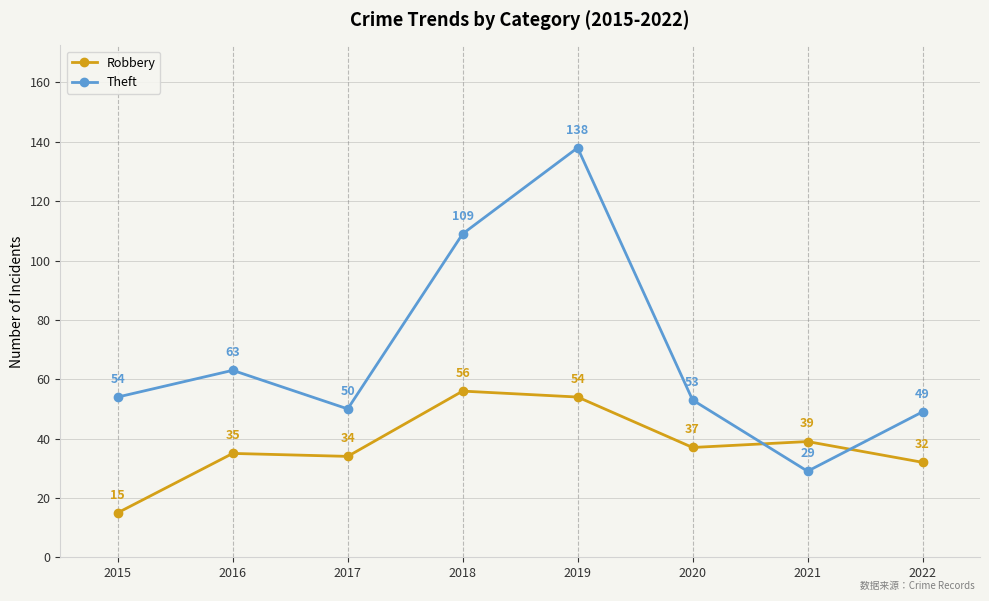

Where do Theft and Robbery first cross each other?

2020 and 2021